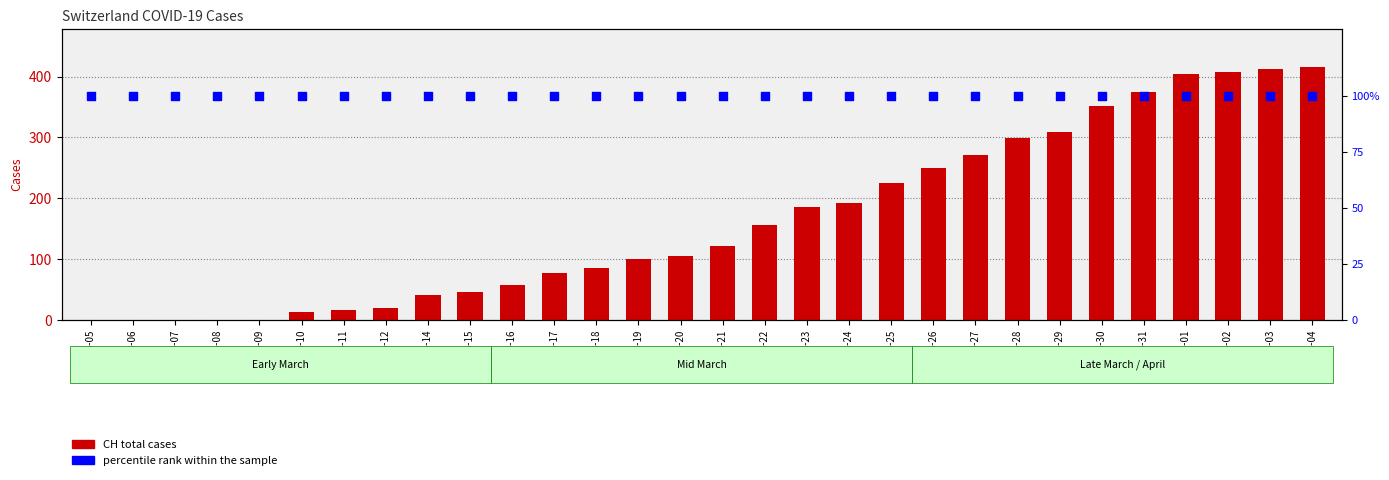

Which series has the largest total across all categories?

CH total